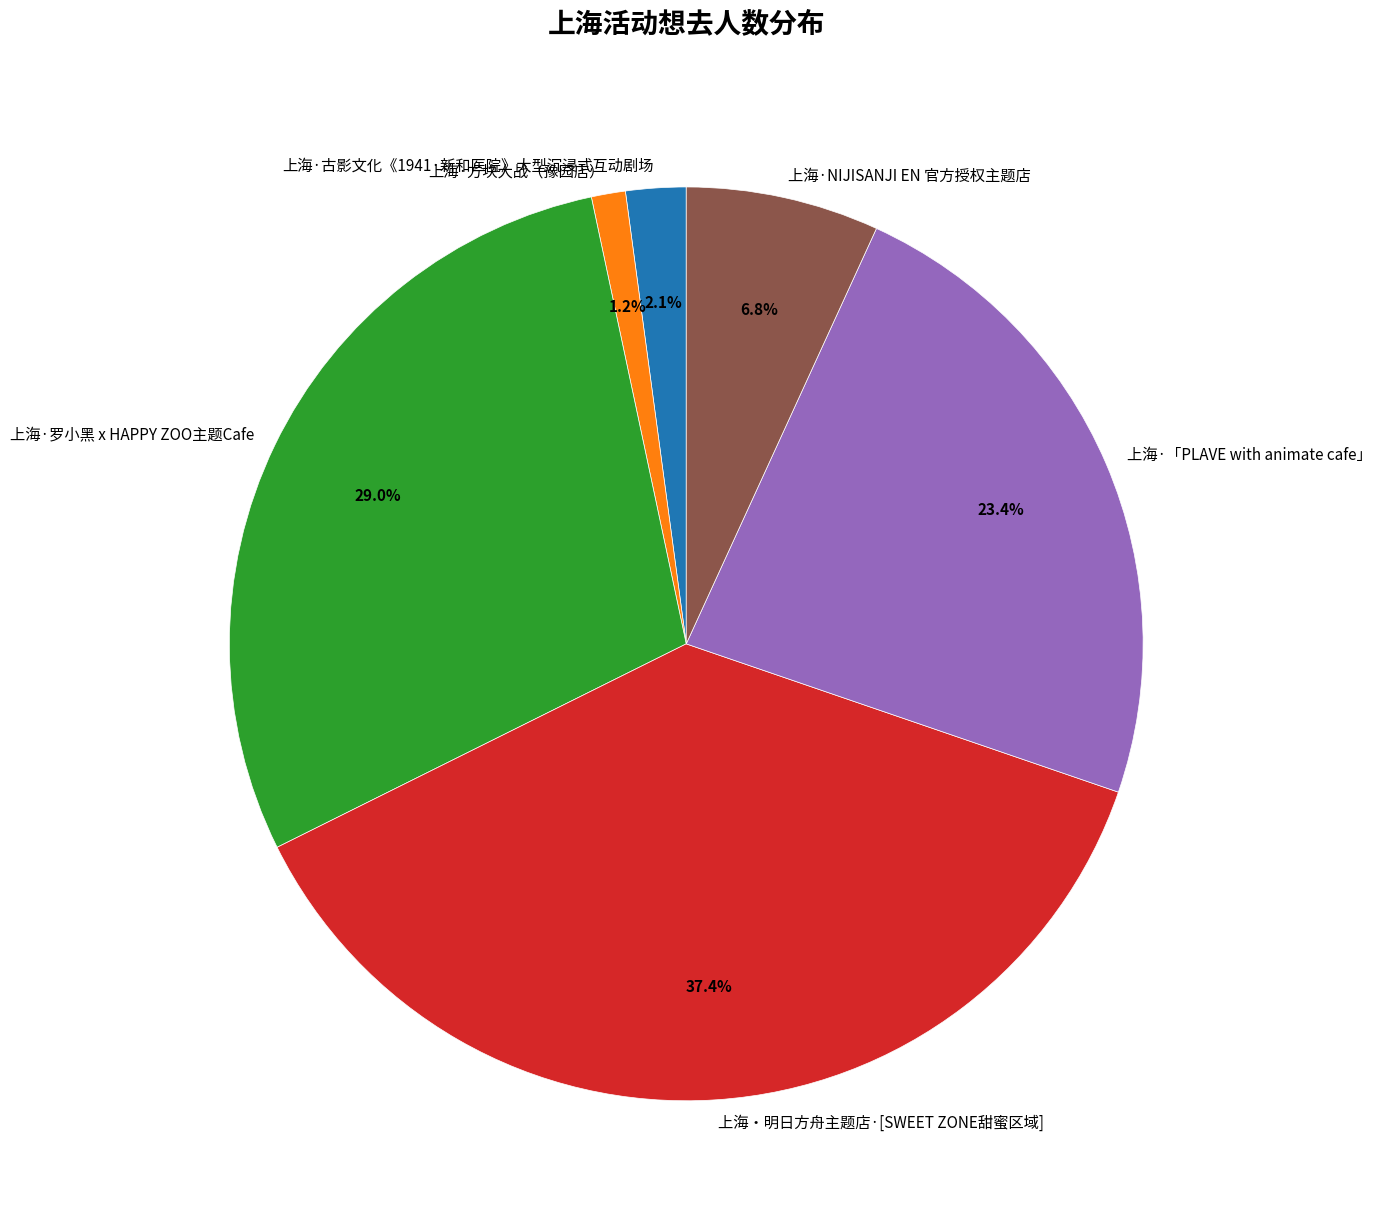

Is it true that 上海·方块大战（豫园店） is 11% of the pie?

False